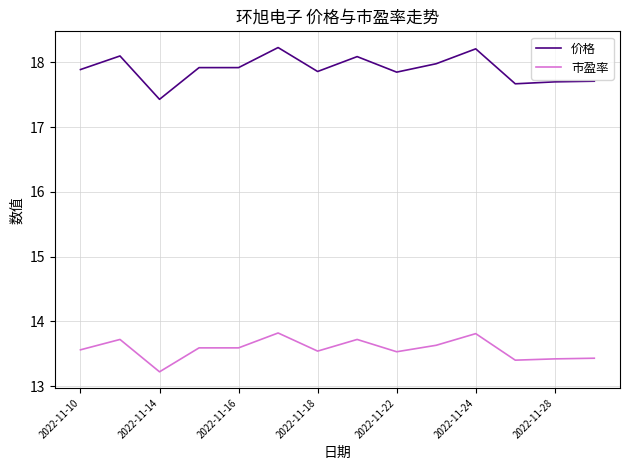

Rank the series by their maximum value, from highest to lowest.

价格, 市盈率